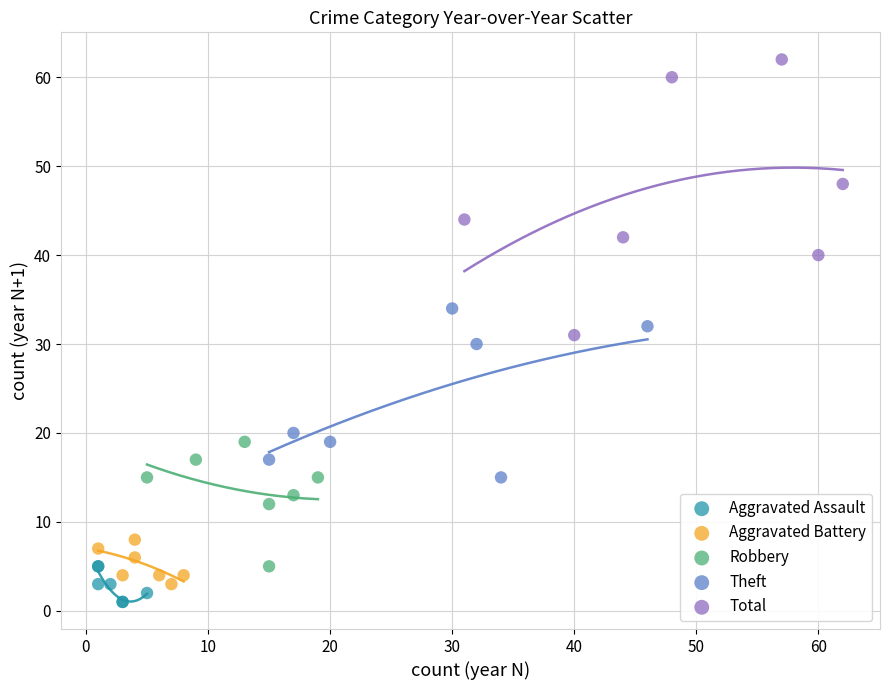

Which series contains the highest Y value?

Total